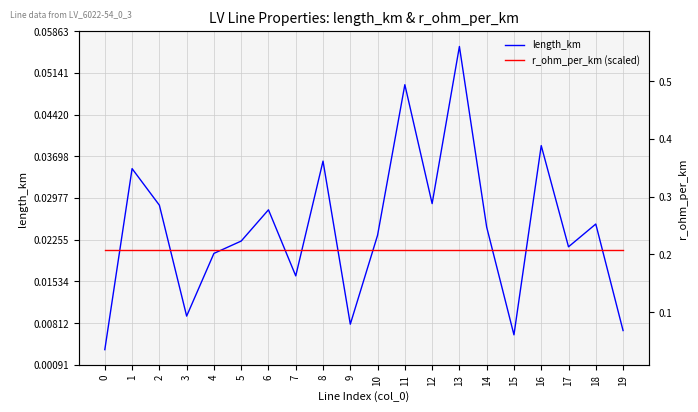

Is it true that length_km equals 0.0 at 3?

False